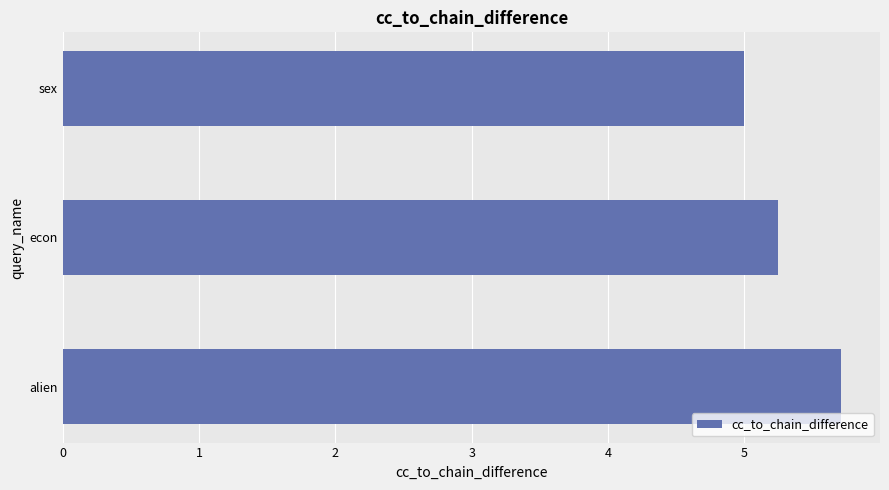

What is the approximate value at sex?

5.0